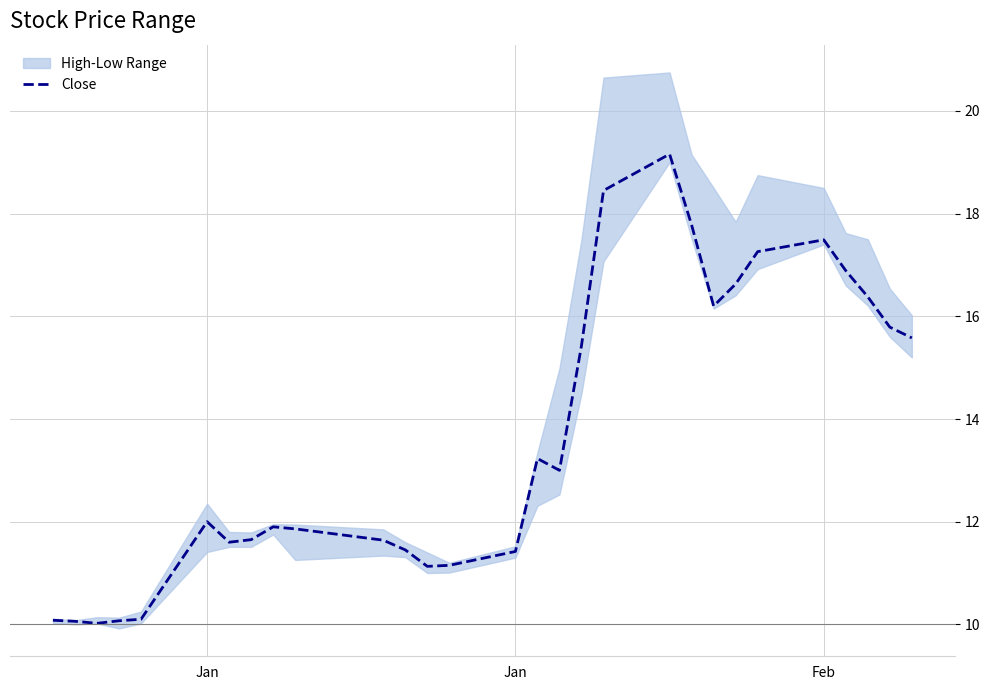

Reading left to right, what are all the values shown in this chart?

10.1	10.1	10.0	10.1	10.1	12.0	11.6	11.6	11.9	11.9	11.6	11.4	11.1	11.1	11.4	13.2	13.0	15.4	18.5	19.2	17.8	16.2	16.6	17.3	17.5	16.9	16.4	15.8	15.6